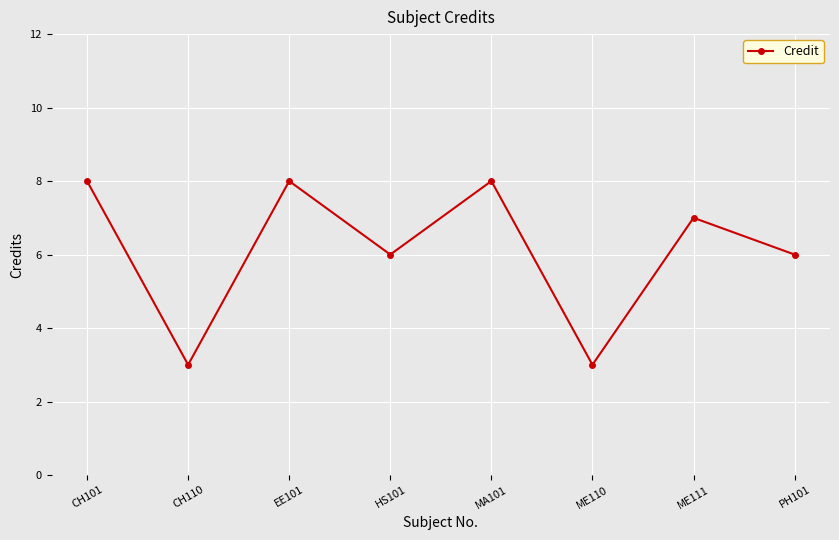

Where does the data first go above 7?

CH101